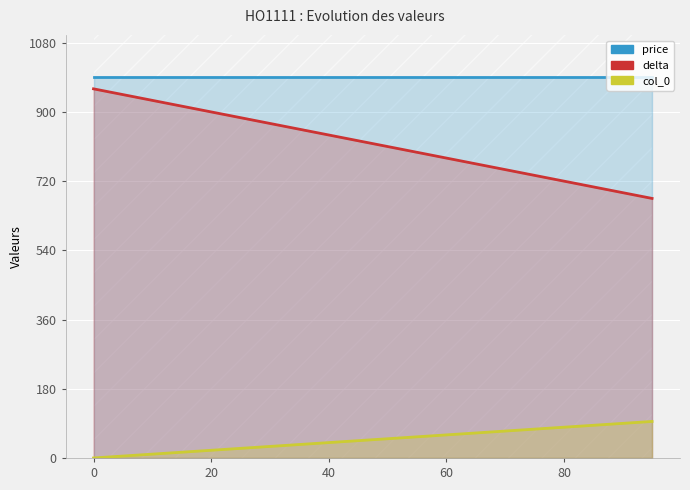

What is the label of the 3rd point from the left?

40